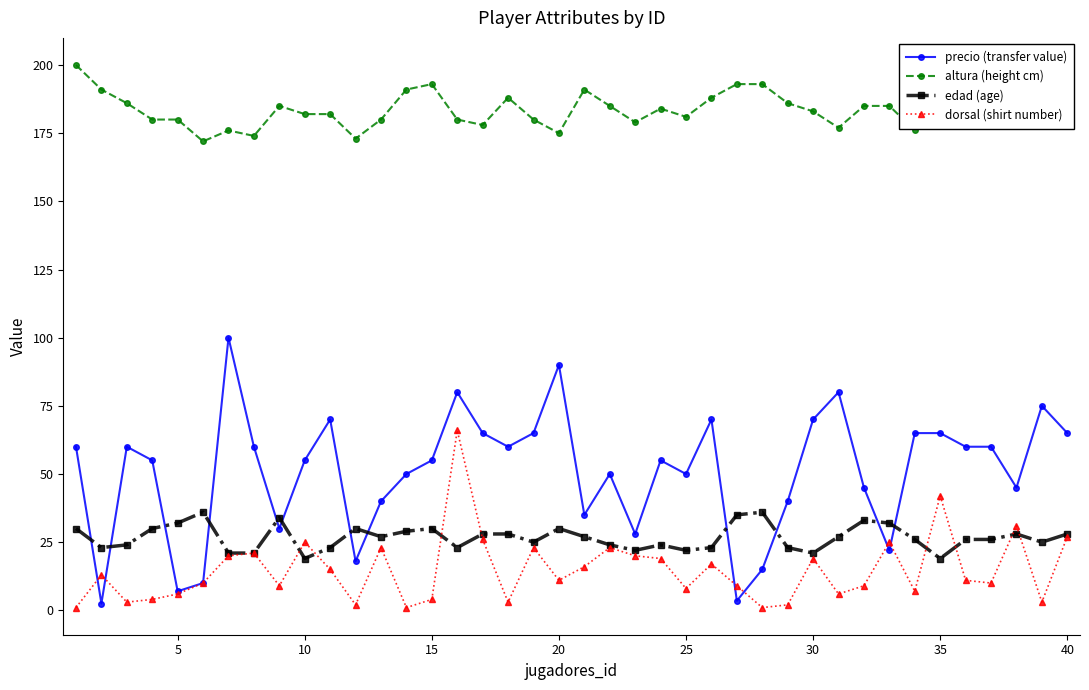

What is the value of the dorsal (shirt number) point at the 24th from the left?

19.0